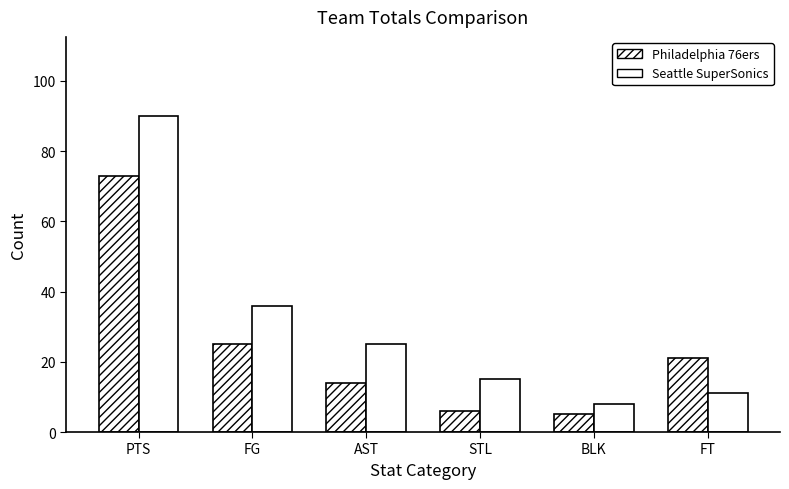

How many data points does each series have?

6